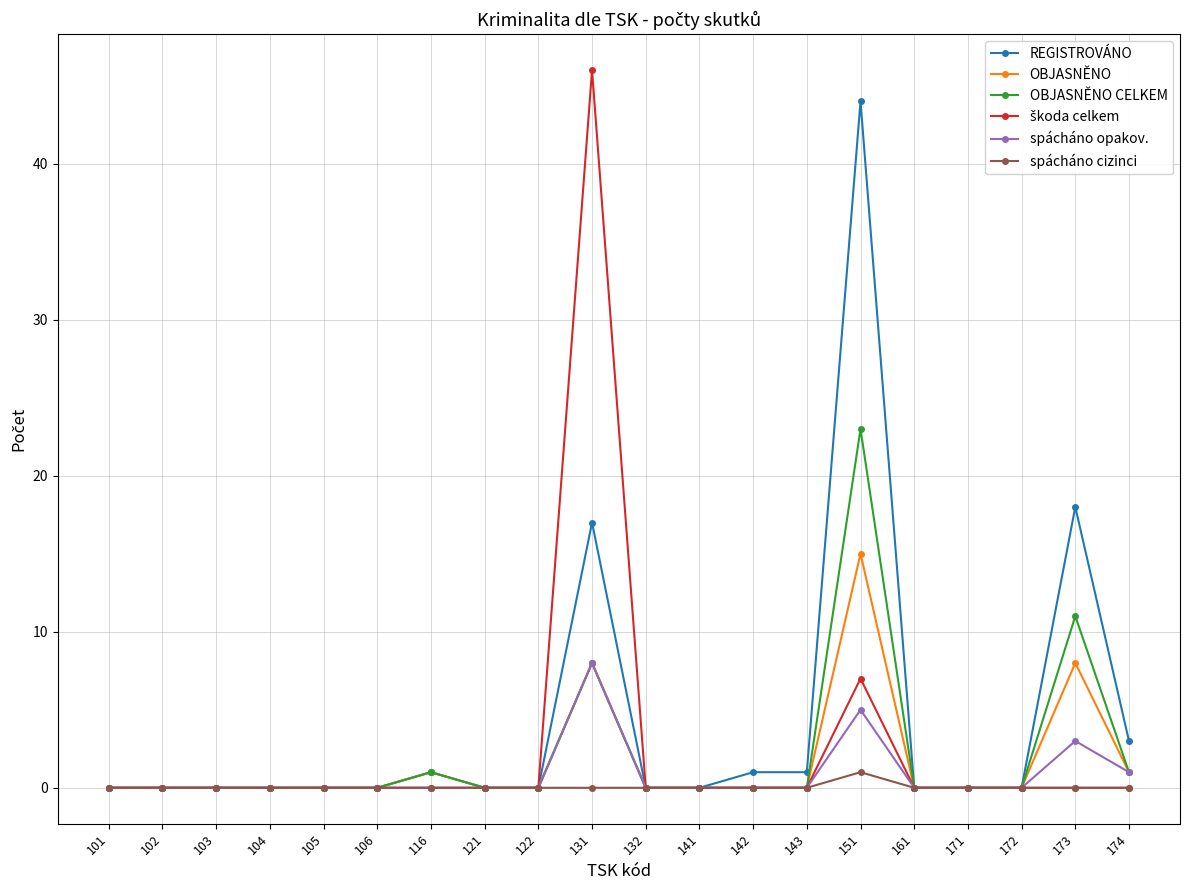

At which category does the chart reach its peak across all series?

131